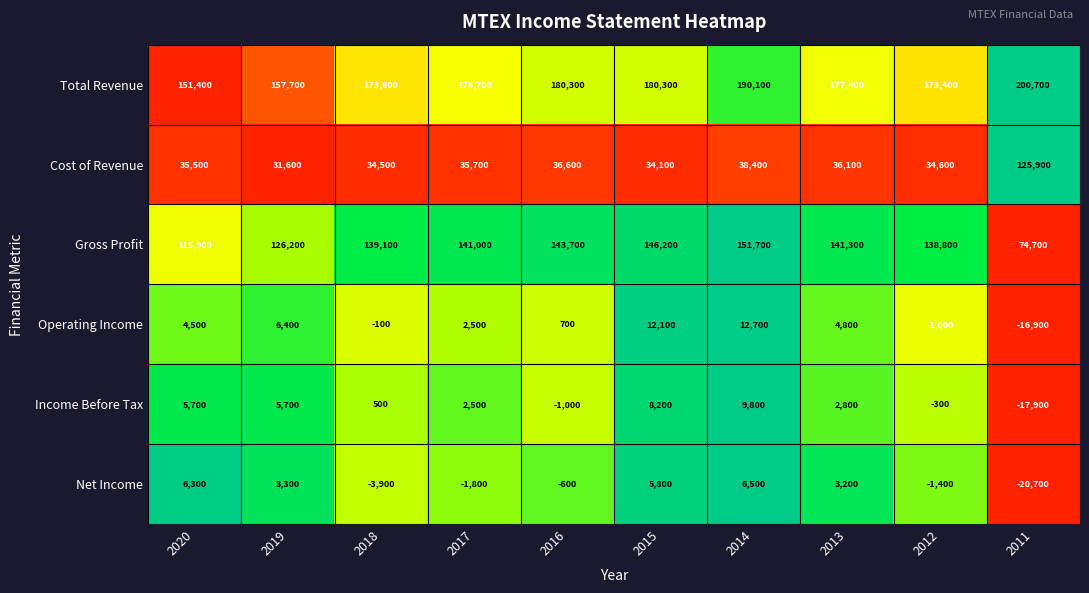

Which category has the lowest value across all series?

2011